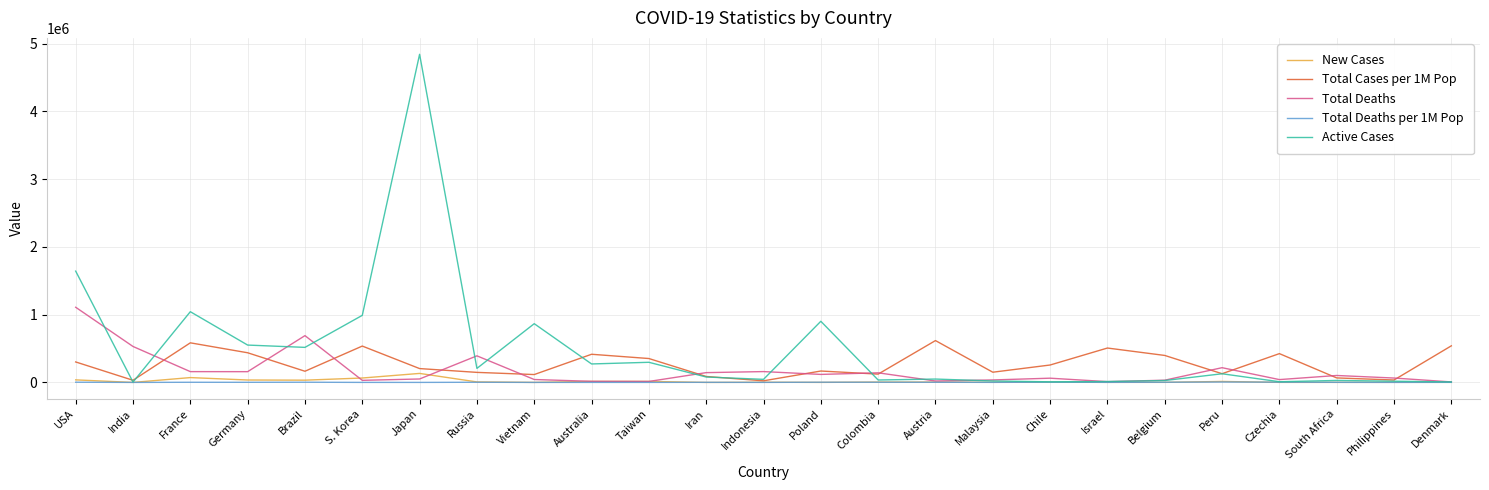

What are all the series names shown in the legend?

New Cases, Total Cases per 1M Pop, Total Deaths, Total Deaths per 1M Pop, Active Cases